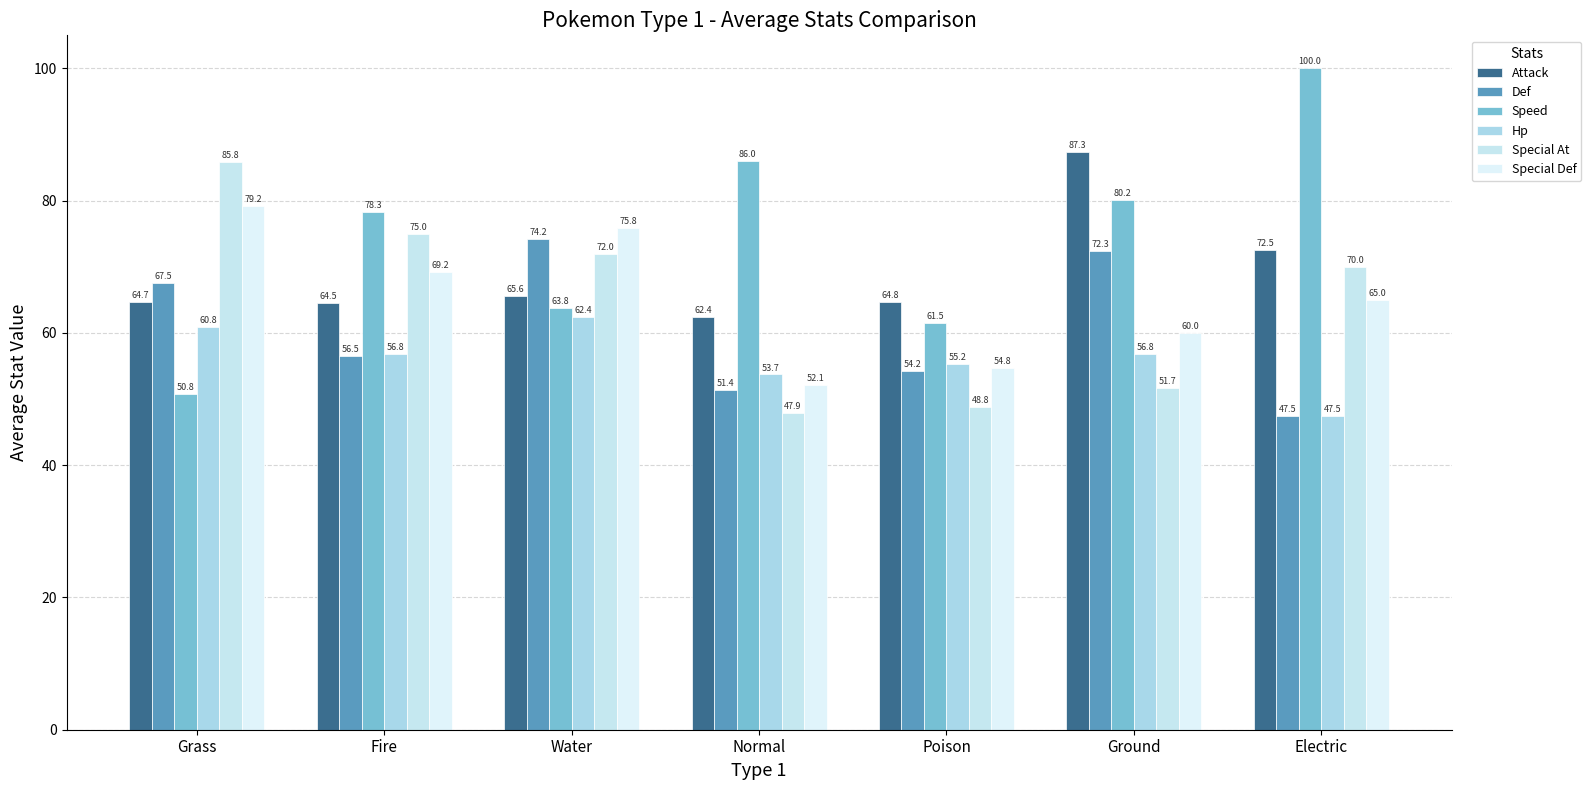

True or false: Hp has a value of 47.5 at Electric.

True